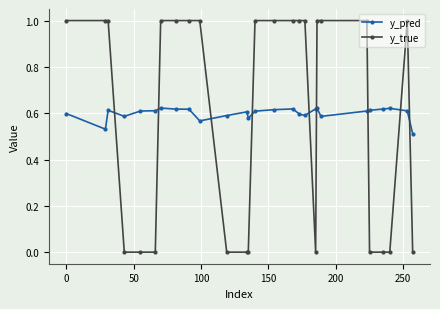

What is the value of the y_true point at the 18th from the left?

1.0